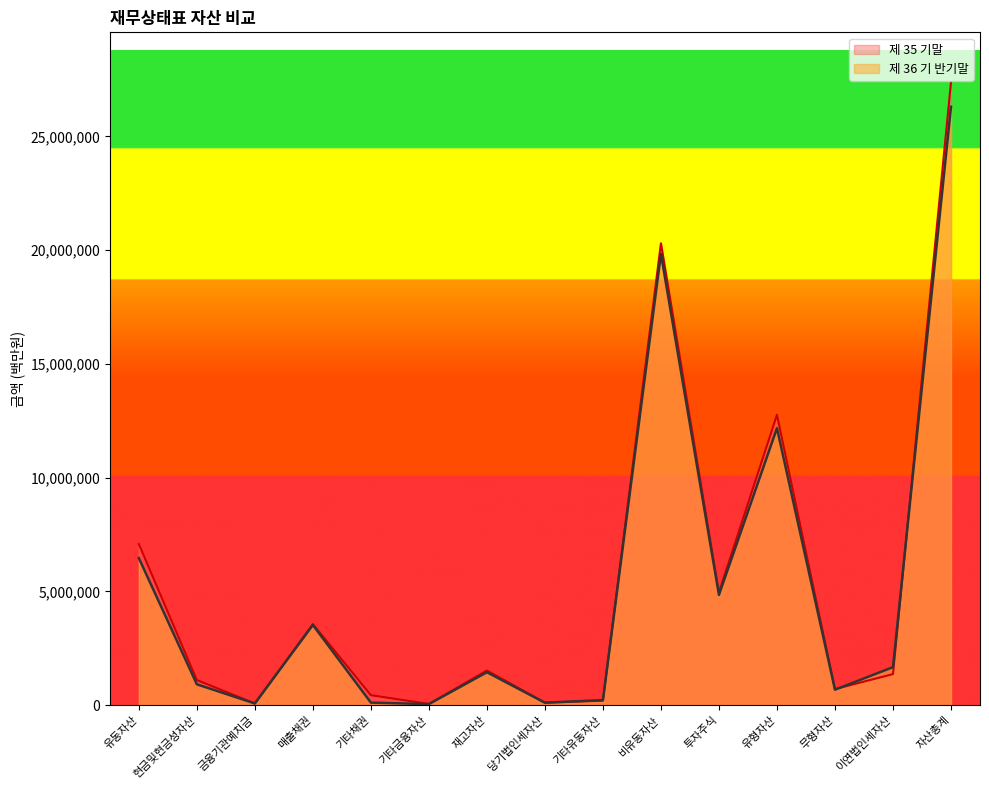

Rank the series at 무형자산 from lowest to highest value.

제 36 기 반기말, 제 35 기말